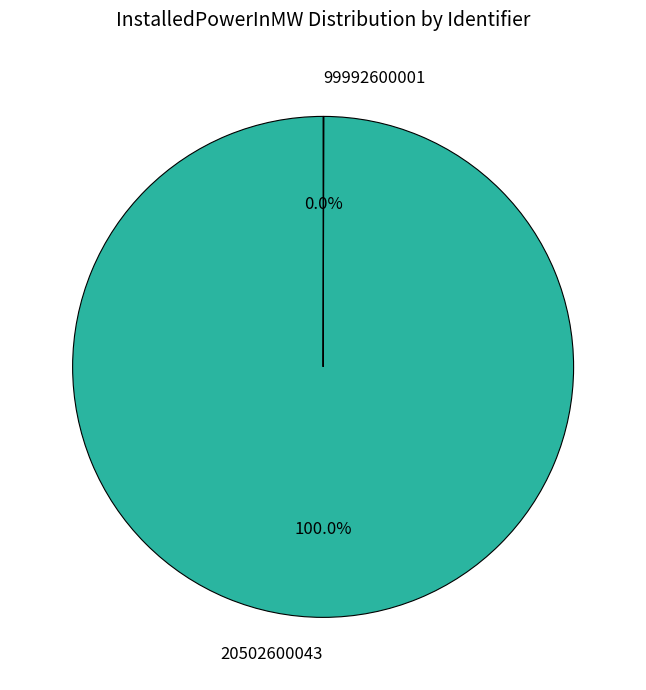

To the nearest percent, what percentage of the pie is 20502600043?

100%